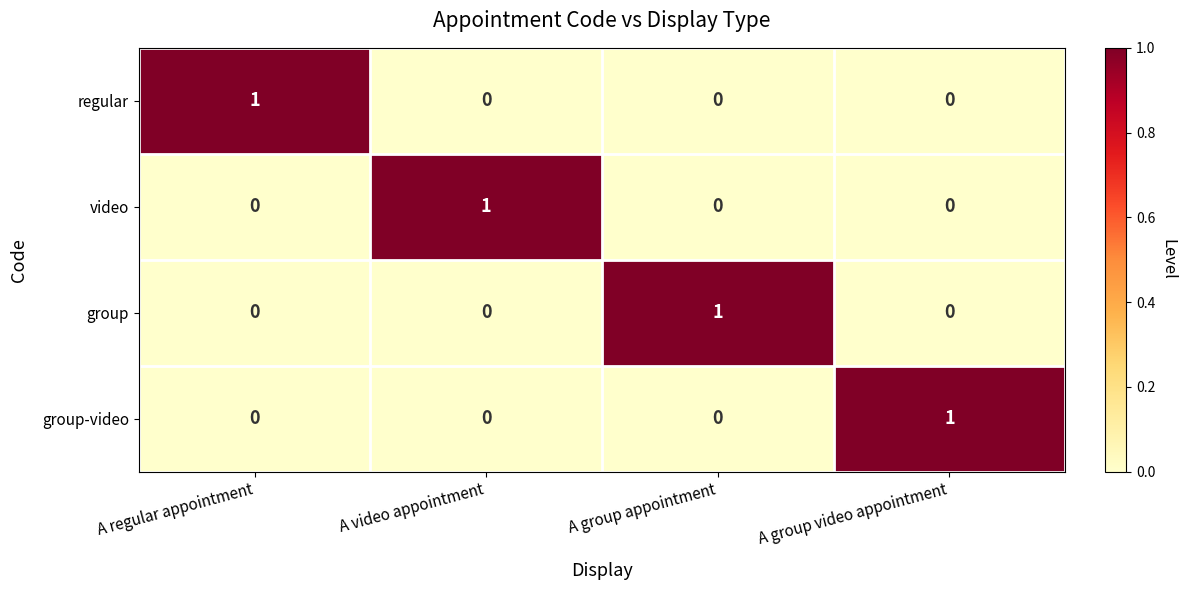

Count the group-video values in the range 0 to 1.

4